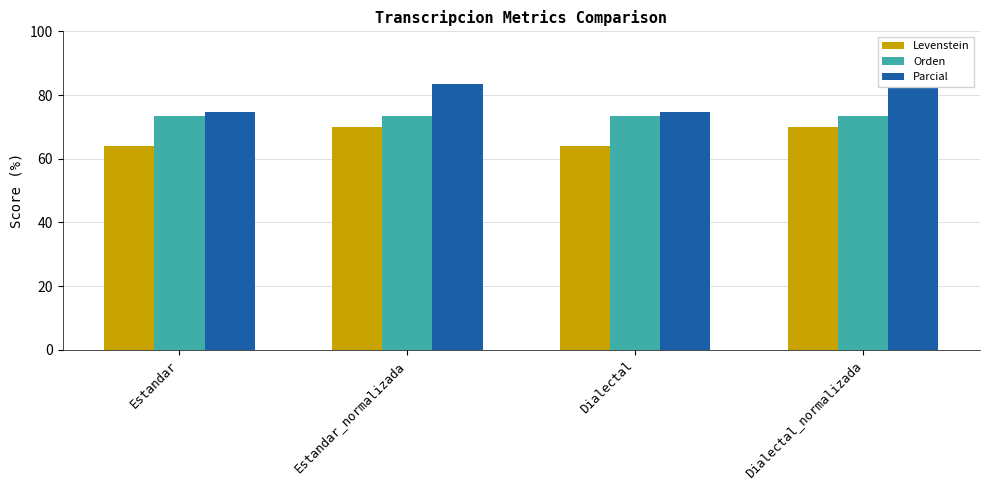

Rank the categories by Levenstein value from lowest to highest.

Estandar, Dialectal, Estandar_normalizada, Dialectal_normalizada